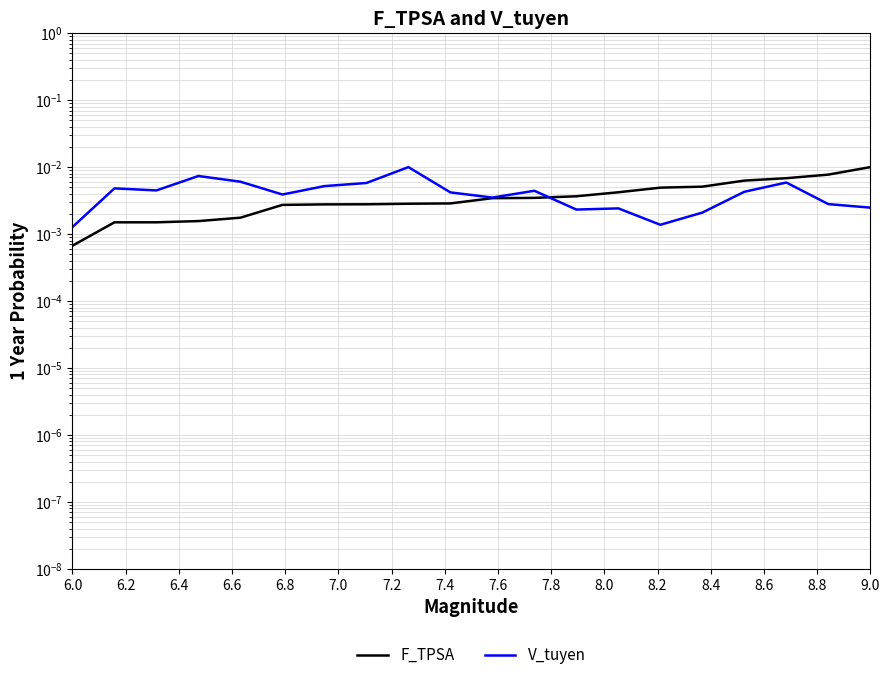

Is it true that V_tuyen equals 0.0 at 8.2?

True